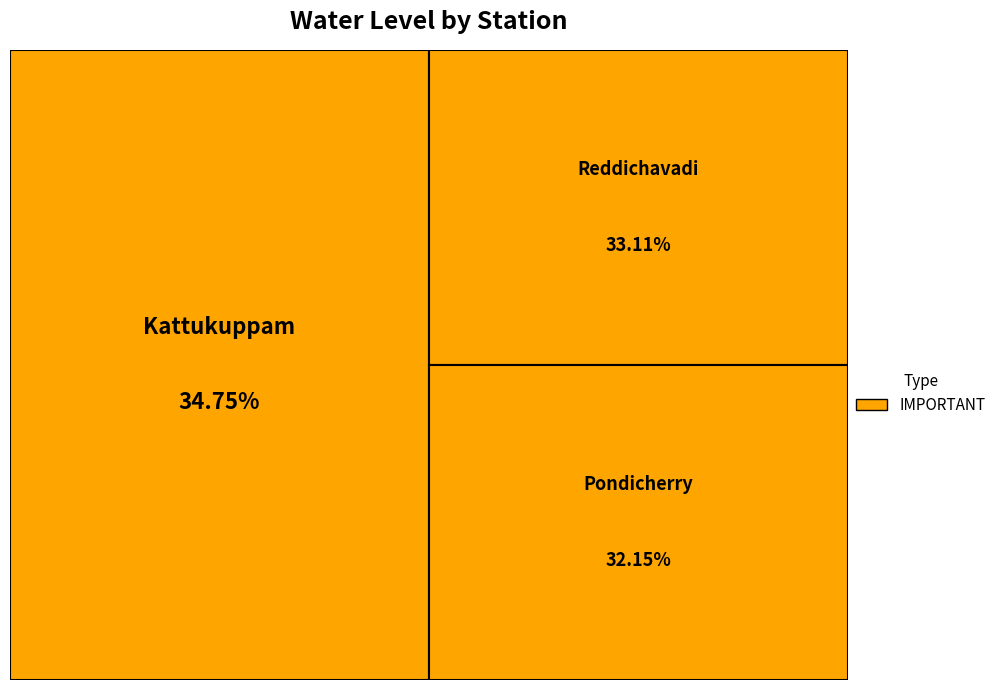

What percentage is the Reddichavadi slice, to the nearest percent?

33%